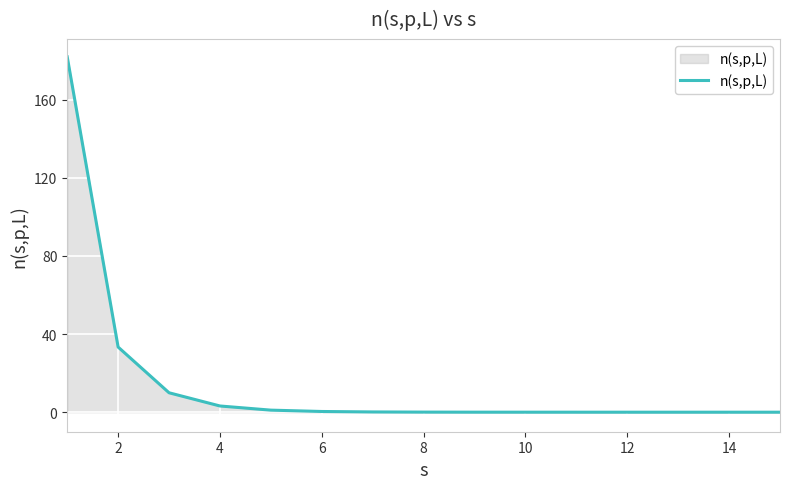

What is the greatest value displayed?

182.0